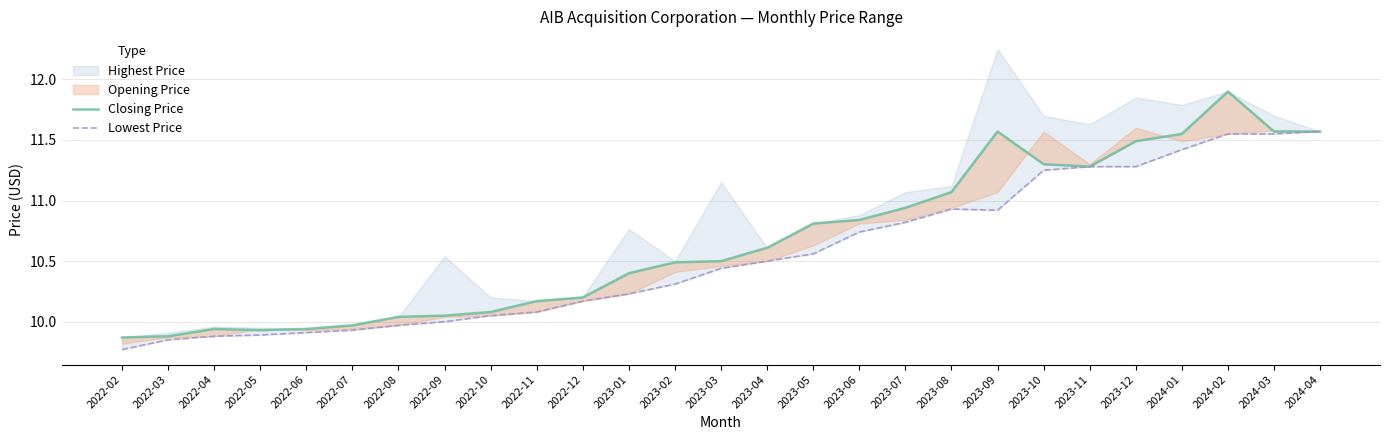

The Closing Price series shows 11.6 at 2024-03. True or false?

True